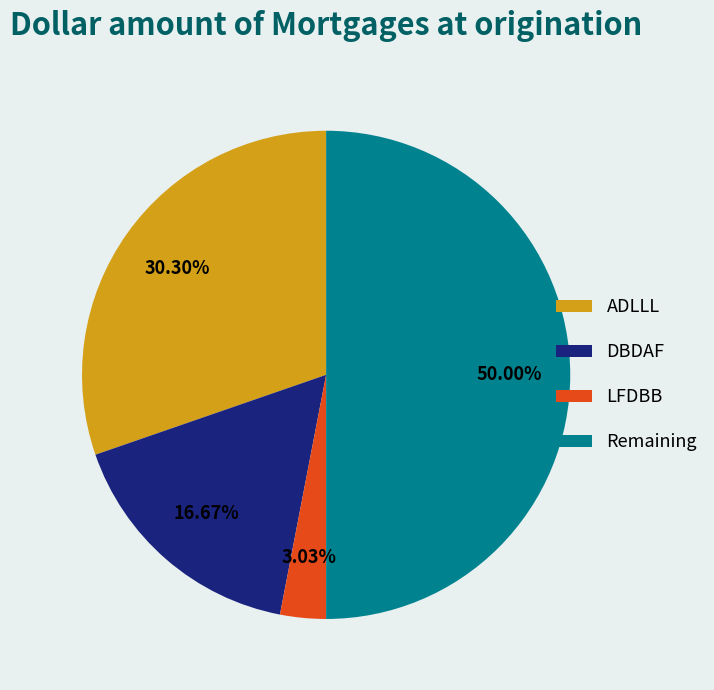

Rank the categories by value from lowest to highest.

LFDBB, DBDAF, ADLLL, Remaining